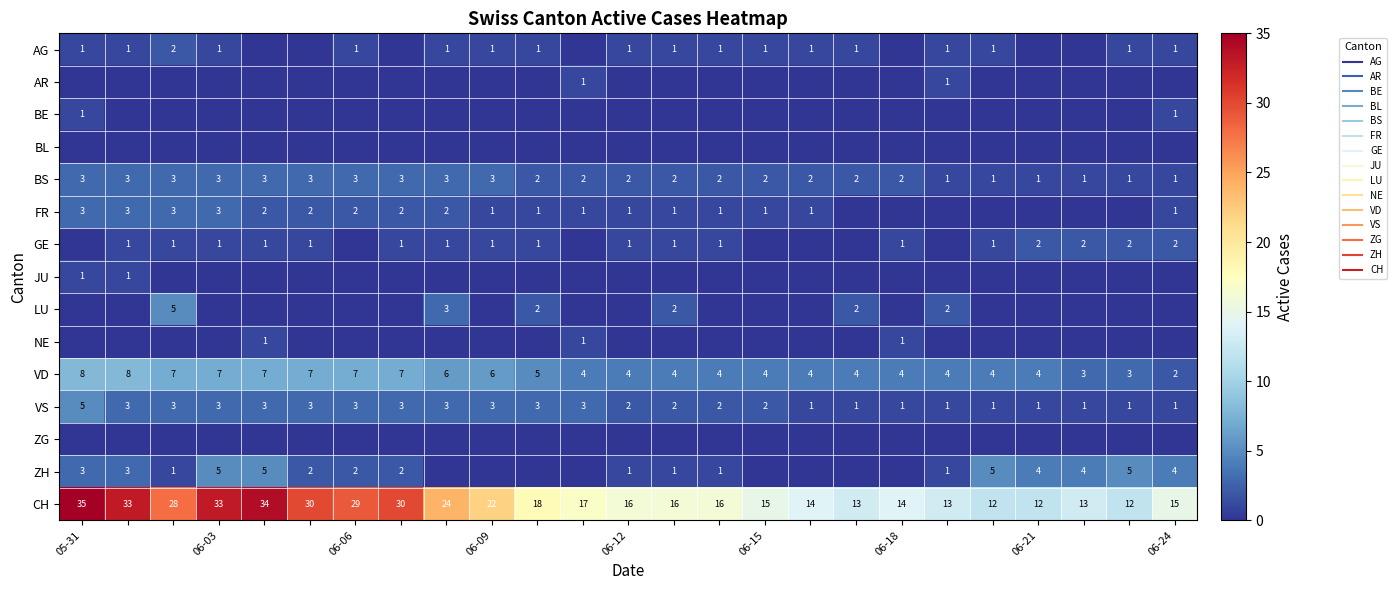

How many categories are shown in the chart?

25